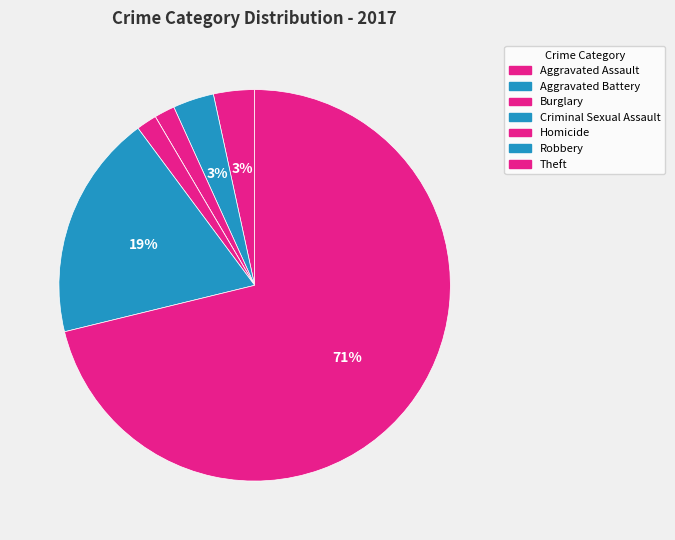

Which category has the smallest portion of the pie?

Criminal Sexual Assault